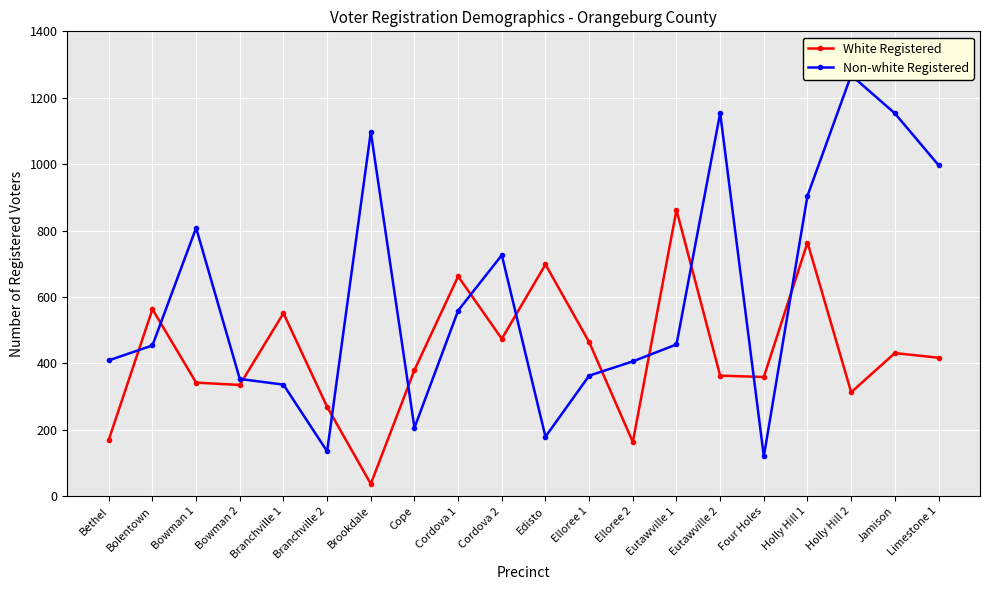

Rank the series by their average value, from highest to lowest.

Non-white Registered, White Registered